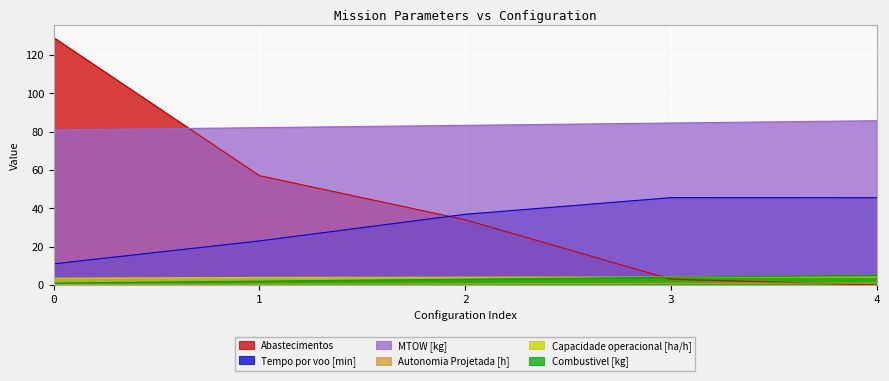

Between 0 and 3, which series saw the biggest shift?

Abastecimentos